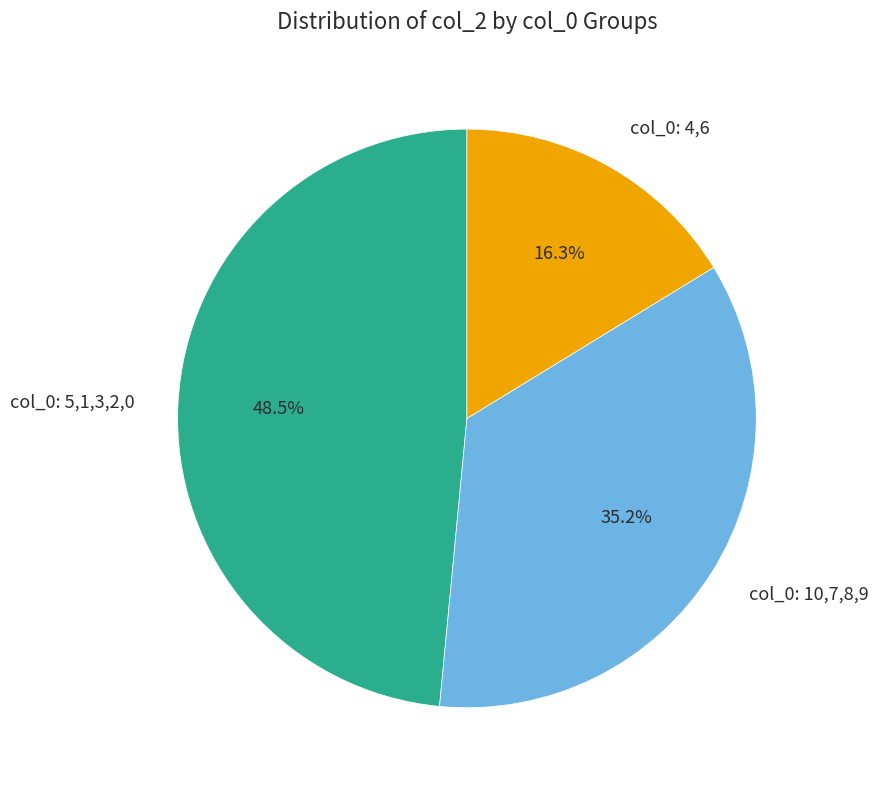

Is the sum of col_0: 5,1,3,2,0 and col_0: 10,7,8,9 greater than half?

Yes